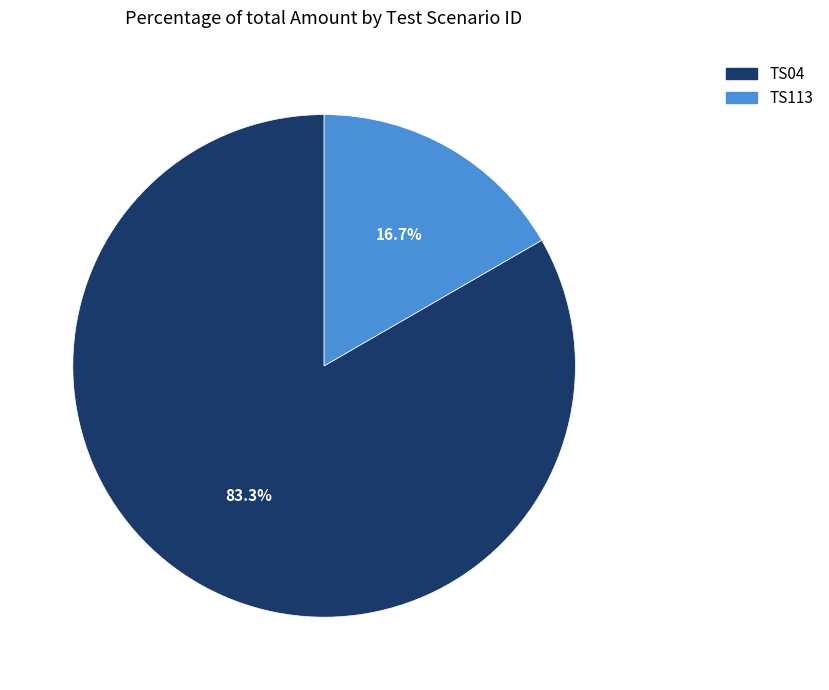

To the nearest percent, what portion does TS04 represent?

83%